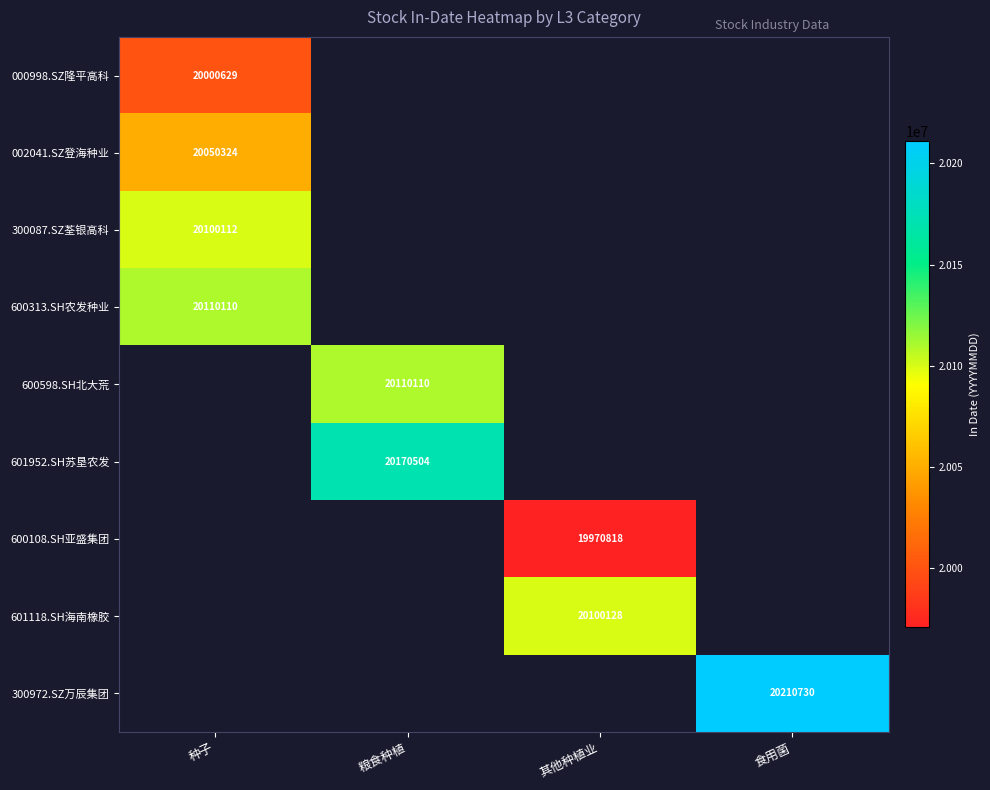

What value does the 002041.SZ登海种业 series have at 种子?

20050324.0